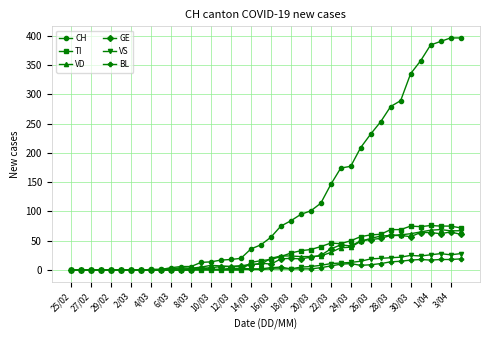

What is the maximum value for GE?

65